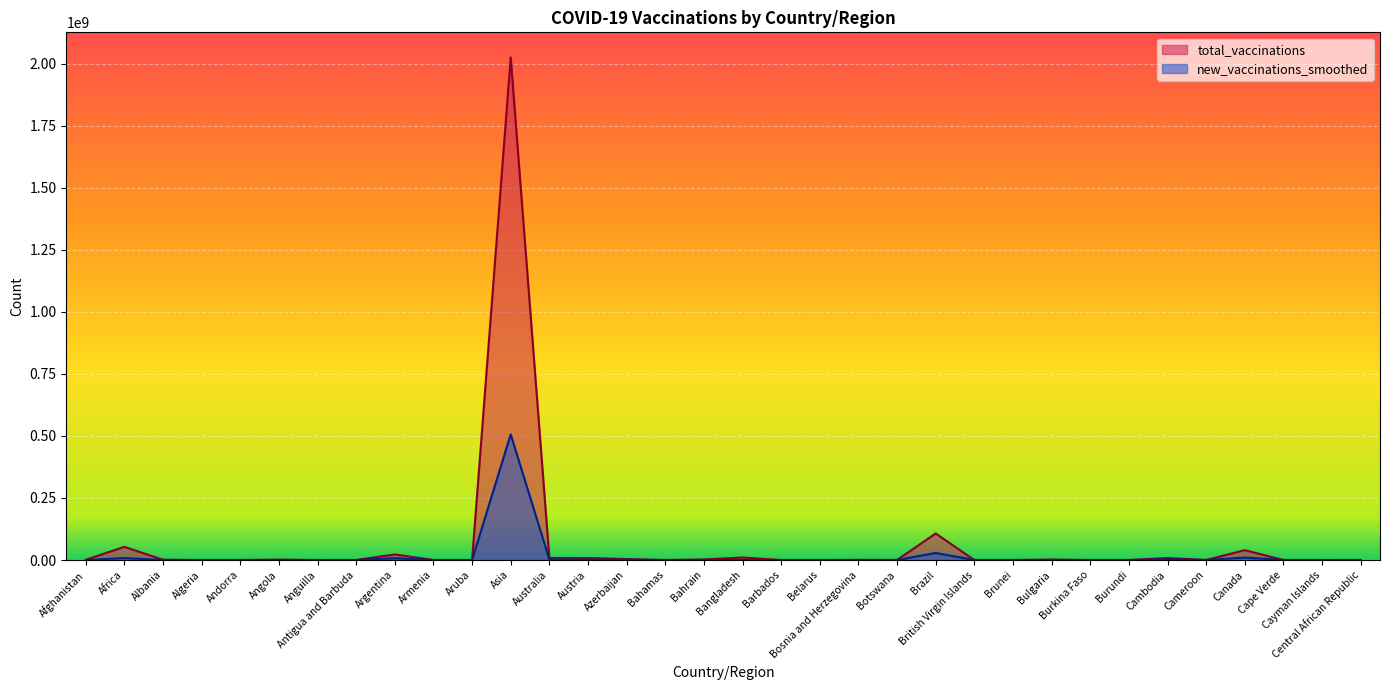

What value does the total_vaccinations series have at Brazil?

106909223.0